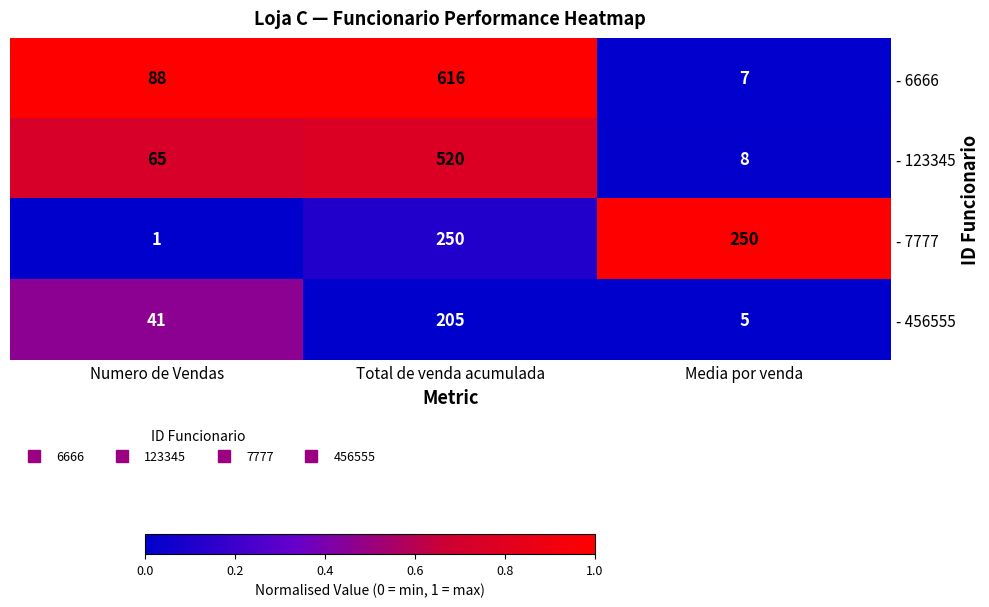

What is the difference between the second highest and minimum values in the - 7777 series?

249